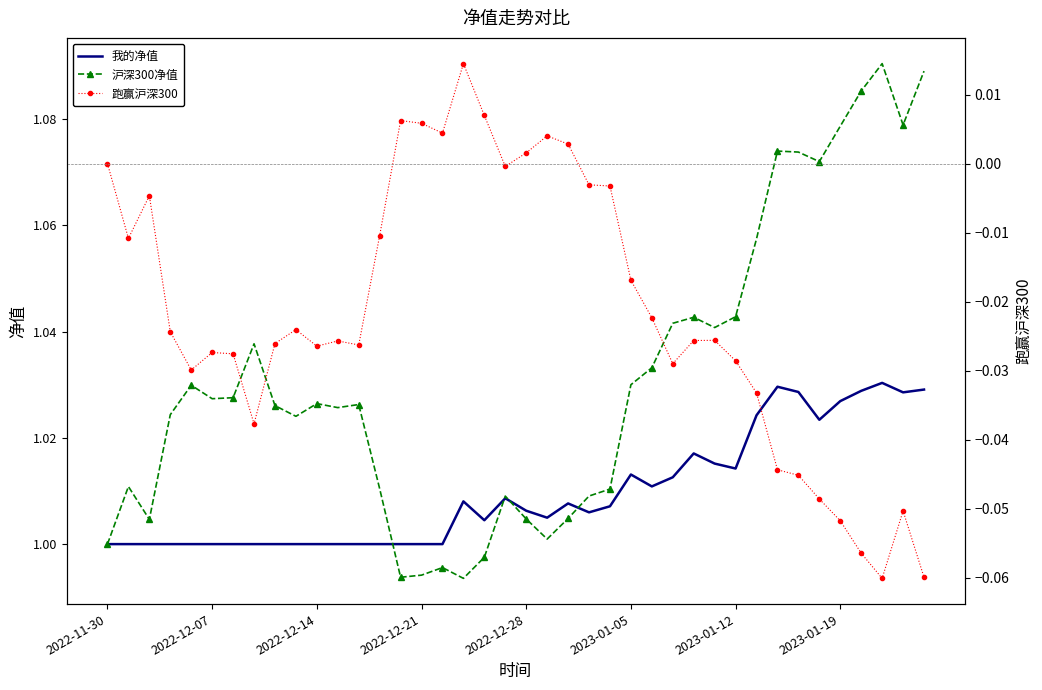

What position from the left is 2022-12-21?

4